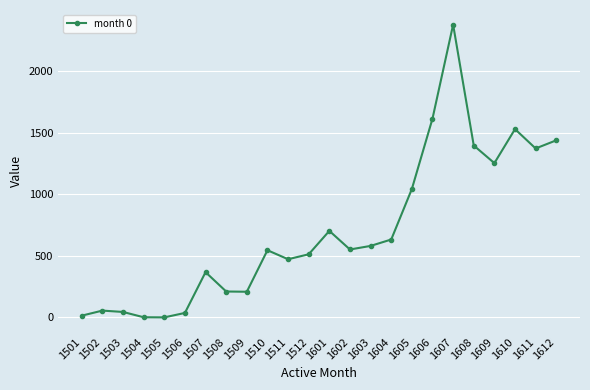

What is the difference between the maximum and minimum values?

2376